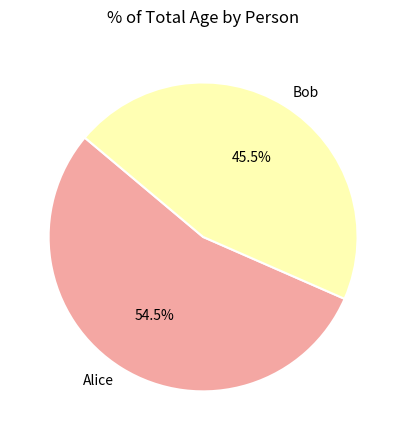

What portion of the pie excludes Alice?

45.5%